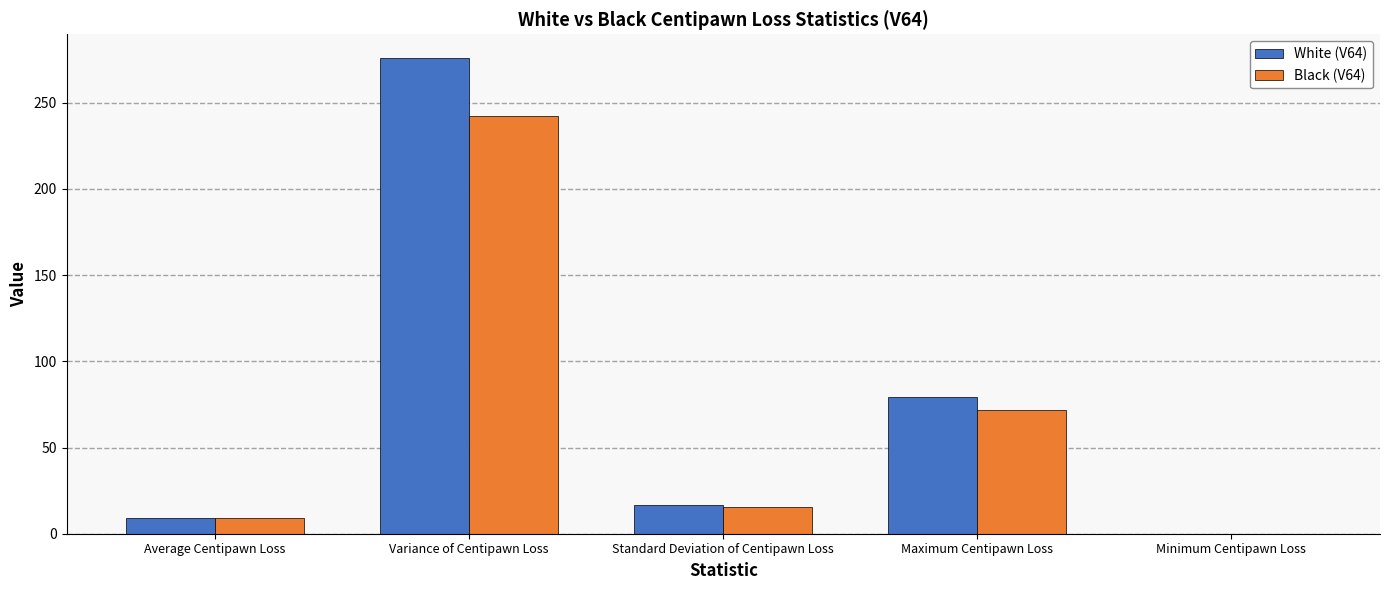

Reading left to right, extract all data points from this chart.

White (V64): Average Centipawn Loss=9.0	Variance of Centipawn Loss=275.9	Standard Deviation of Centipawn Loss=16.6	Maximum Centipawn Loss=79.5	Minimum Centipawn Loss=0.0
Black (V64): Average Centipawn Loss=9.1	Variance of Centipawn Loss=242.5	Standard Deviation of Centipawn Loss=15.6	Maximum Centipawn Loss=72.0	Minimum Centipawn Loss=0.1